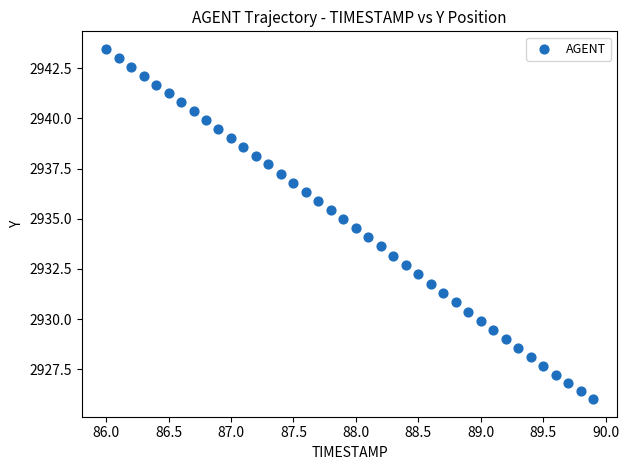

What is the range of X values (max minus min)?

3.9